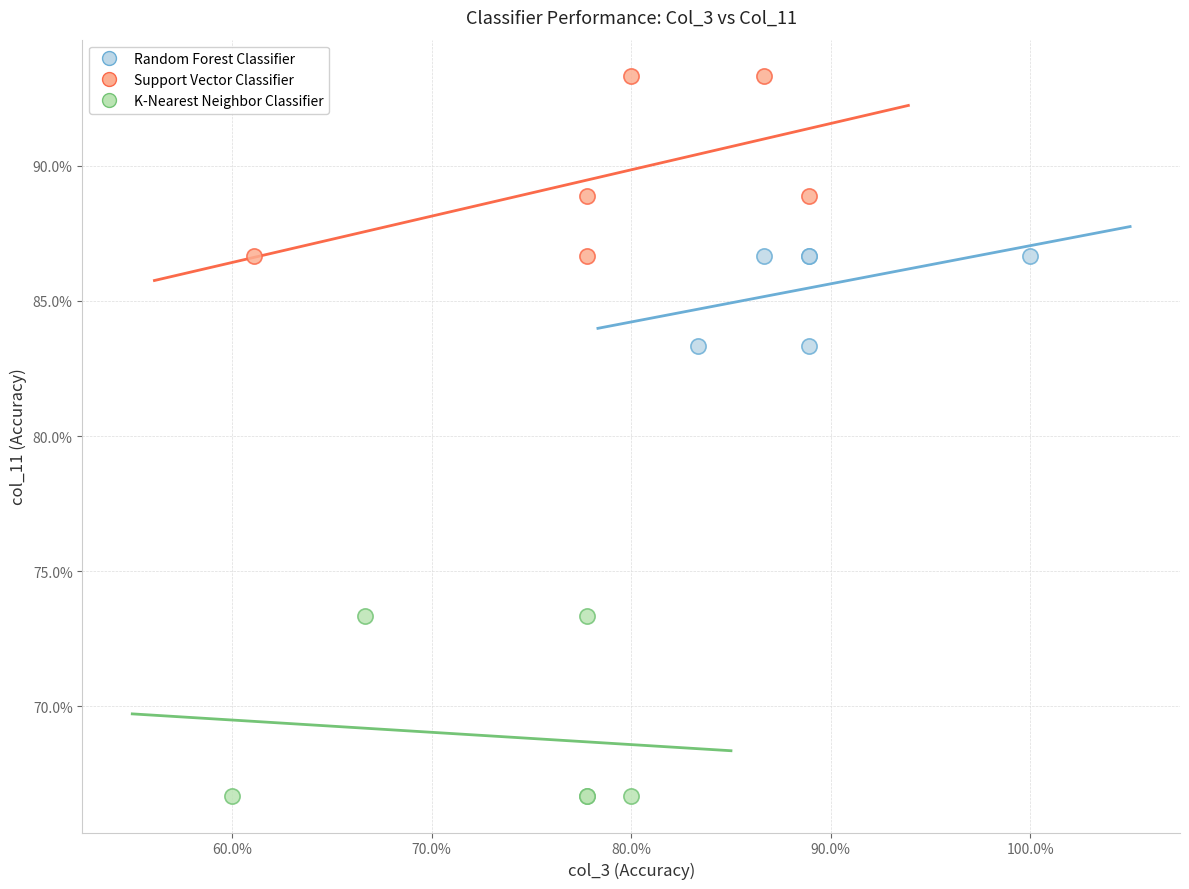

What are all the series names shown in the legend?

Random Forest Classifier, Support Vector Classifier, K-Nearest Neighbor Classifier